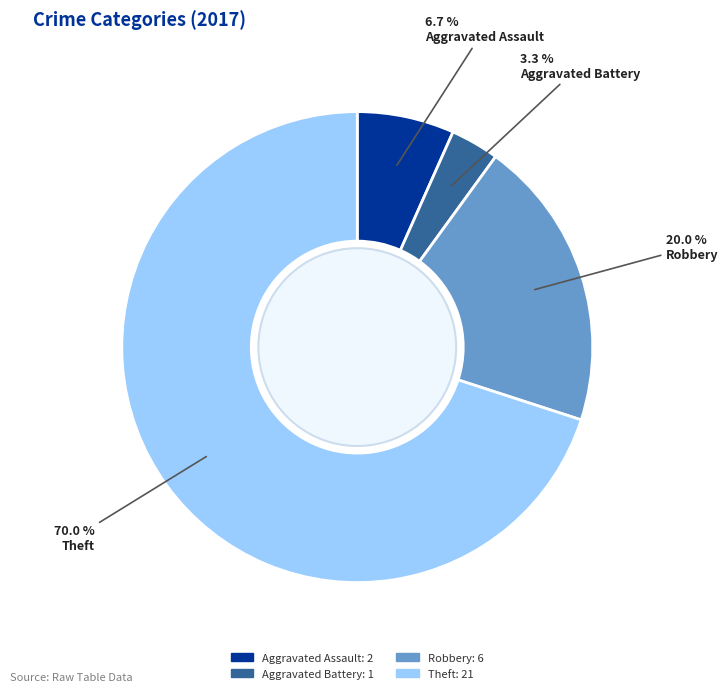

Is there a majority slice in this chart?

Yes